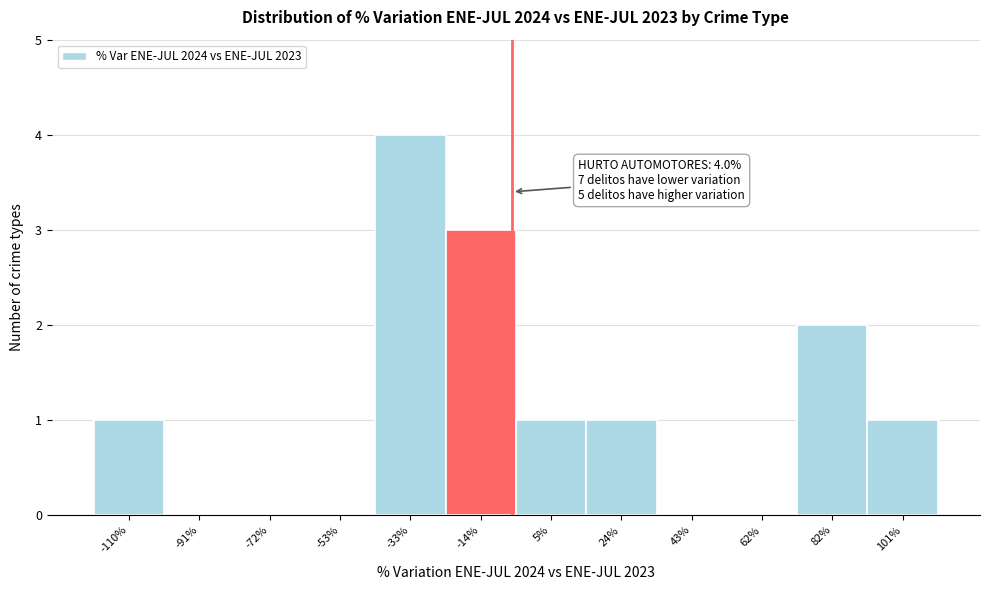

Reading left to right, extract all data points from this chart.

-110%=1	-91%=0	-72%=0	-53%=0	-33%=4	-14%=3	5%=1	24%=1	43%=0	62%=0	82%=2	101%=1